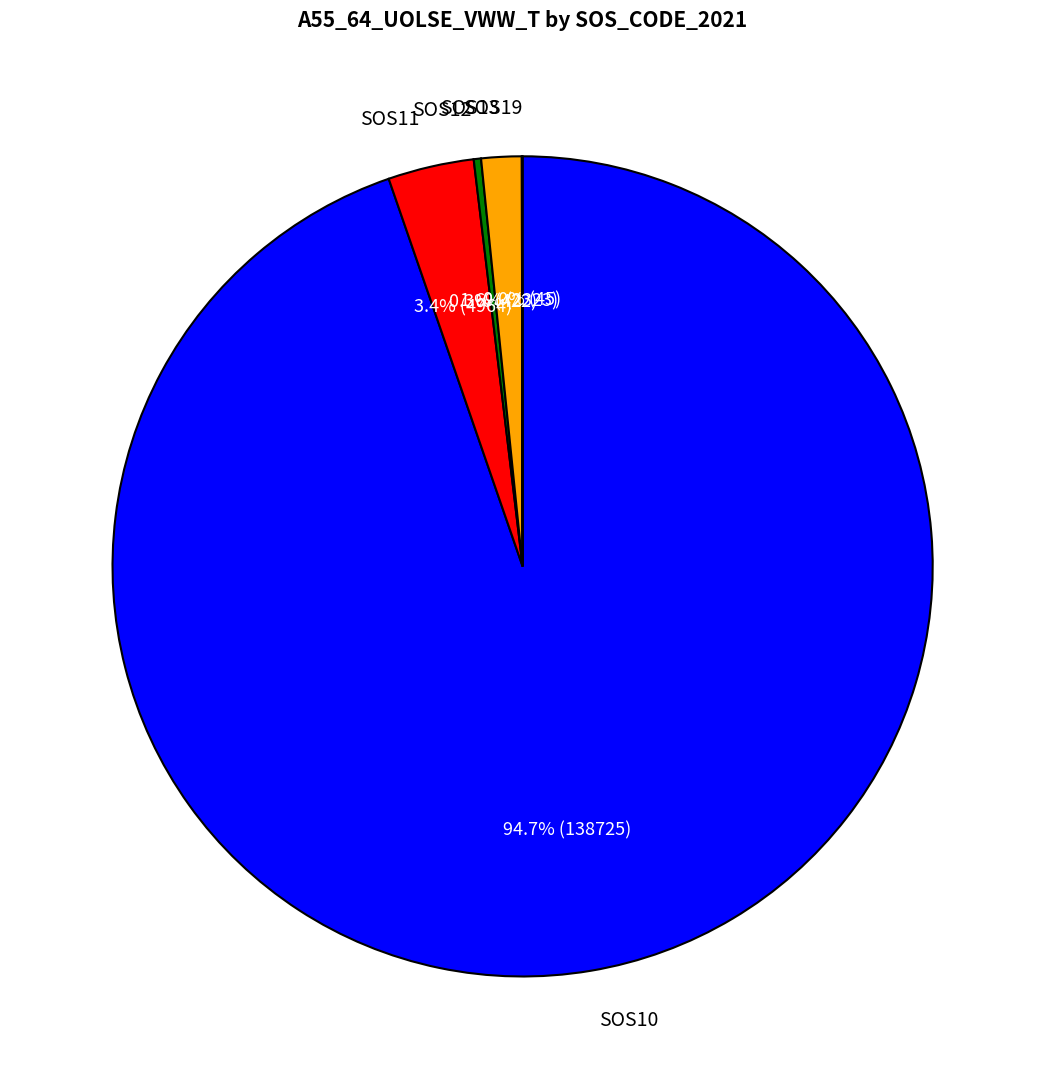

Does SOS10 represent more than half of the total?

Yes